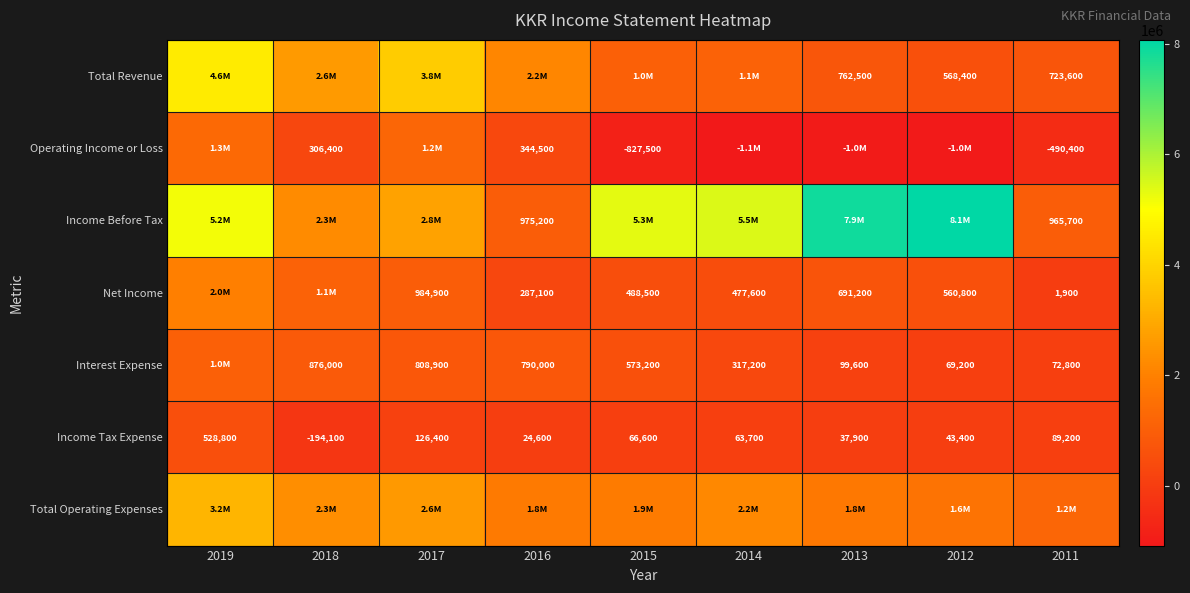

At how many categories does at least one series exceed 2847252?

6